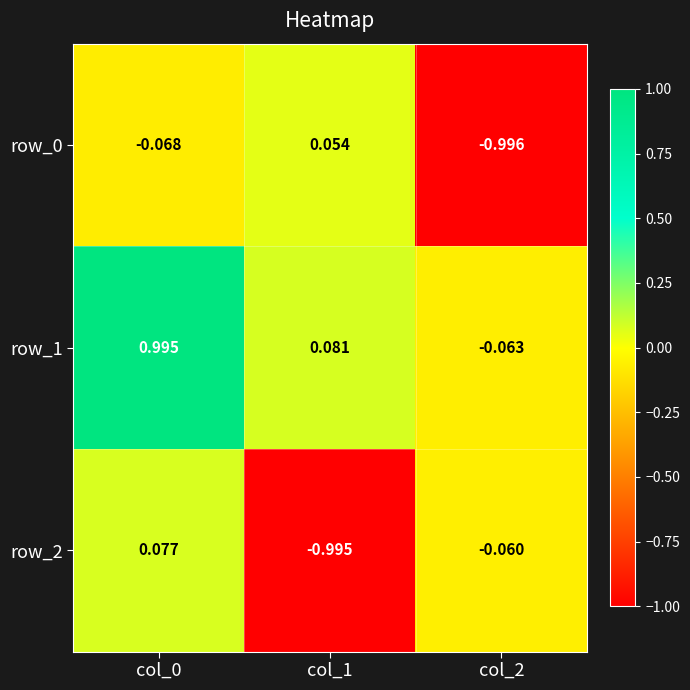

Is it true that row_2 equals -0.0 at col_2?

False